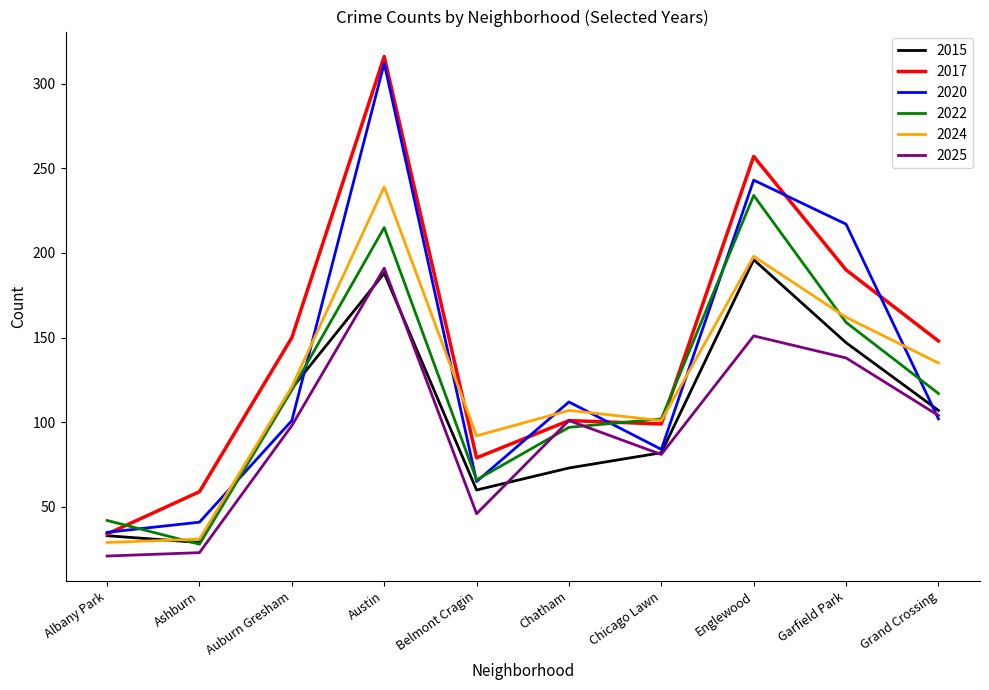

What position from the left is Chicago Lawn?

7